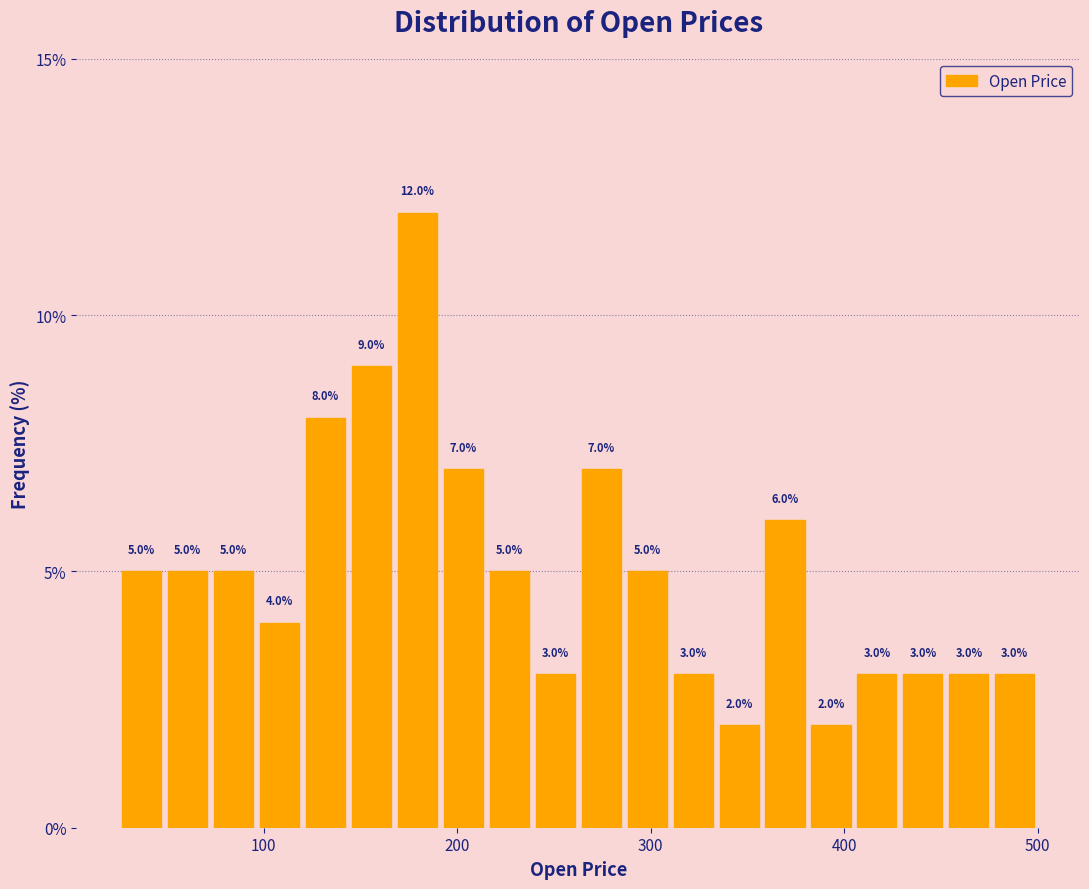

Read against the x-axis, roughly where is the centre of the tallest bar?

180